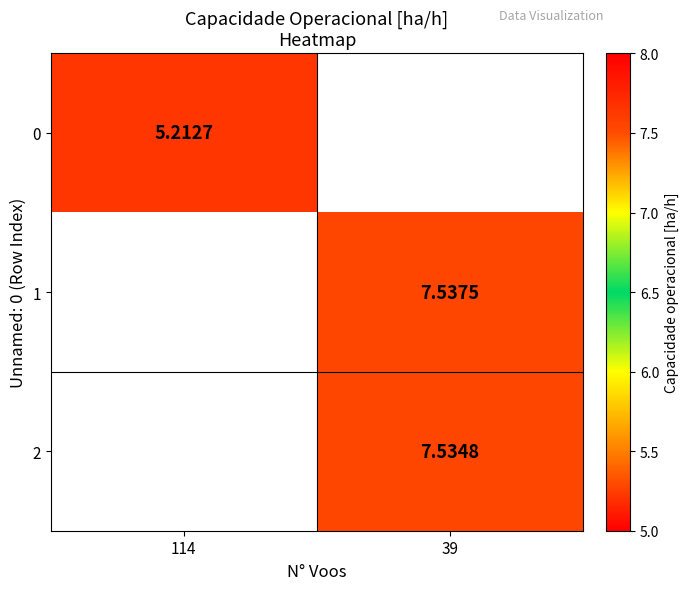

List the labels in order of 2 value, smallest first.

114, 39